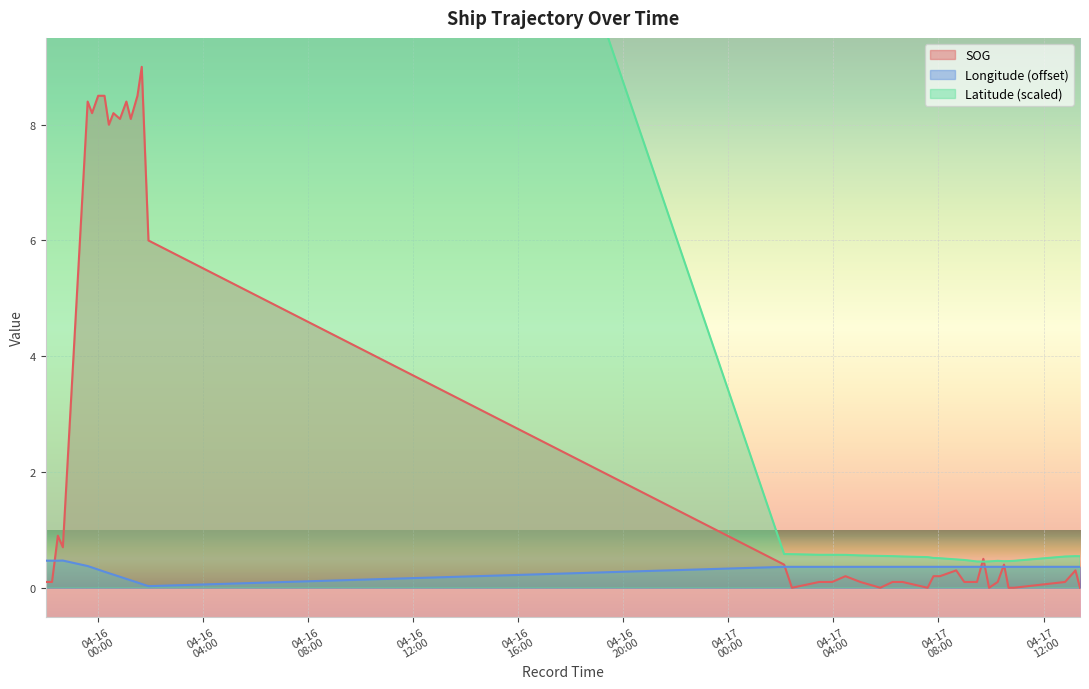

Rank the categories by SOG value from lowest to highest.

2024-04-17 02:25:18, 2024-04-17 05:47:04, 2024-04-17 07:35:16, 2024-04-17 09:55:36, 2024-04-17 10:40:07, 2024-04-17 10:51:59, 2024-04-17 13:23:18, 2024-04-15 22:00:25, 2024-04-15 22:15:15, 2024-04-17 03:27:37, 2024-04-17 03:57:17, 2024-04-17 05:01:34, 2024-04-17 06:15:09, 2024-04-17 06:37:57, 2024-04-17 08:58:59, 2024-04-17 09:28:01, 2024-04-17 10:15:23, 2024-04-17 12:49:11, 2024-04-17 04:27:32, 2024-04-17 07:48:37, 2024-04-17 08:03:27, 2024-04-17 08:40:32, 2024-04-17 13:12:55, 2024-04-17 02:07:30, 2024-04-17 10:29:44, 2024-04-17 09:42:29, 2024-04-15 22:40:00, 2024-04-15 22:28:36, 2024-04-16 01:55:31, 2024-04-16 00:25:04, 2024-04-16 00:50:24, 2024-04-16 01:15:05, 2024-04-15 23:46:38, 2024-04-16 00:35:31, 2024-04-15 23:36:38, 2024-04-16 01:05:04, 2024-04-16 00:00:38, 2024-04-16 00:15:04, 2024-04-16 01:30:24, 2024-04-16 01:40:11